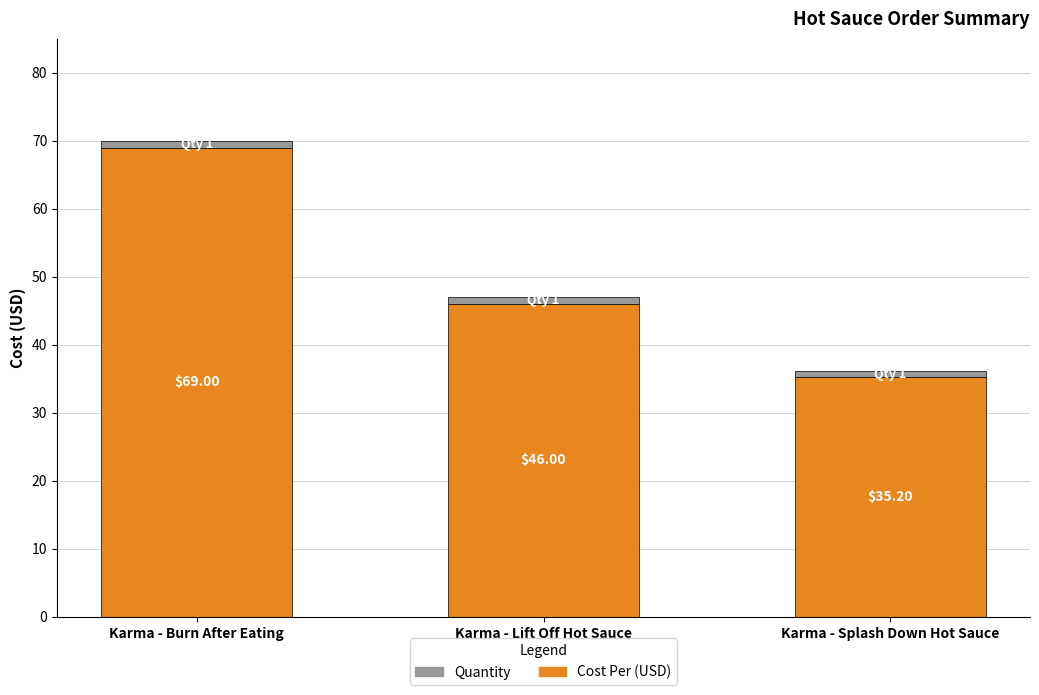

At which category is the sum across all series the highest?

Karma - Burn After Eating